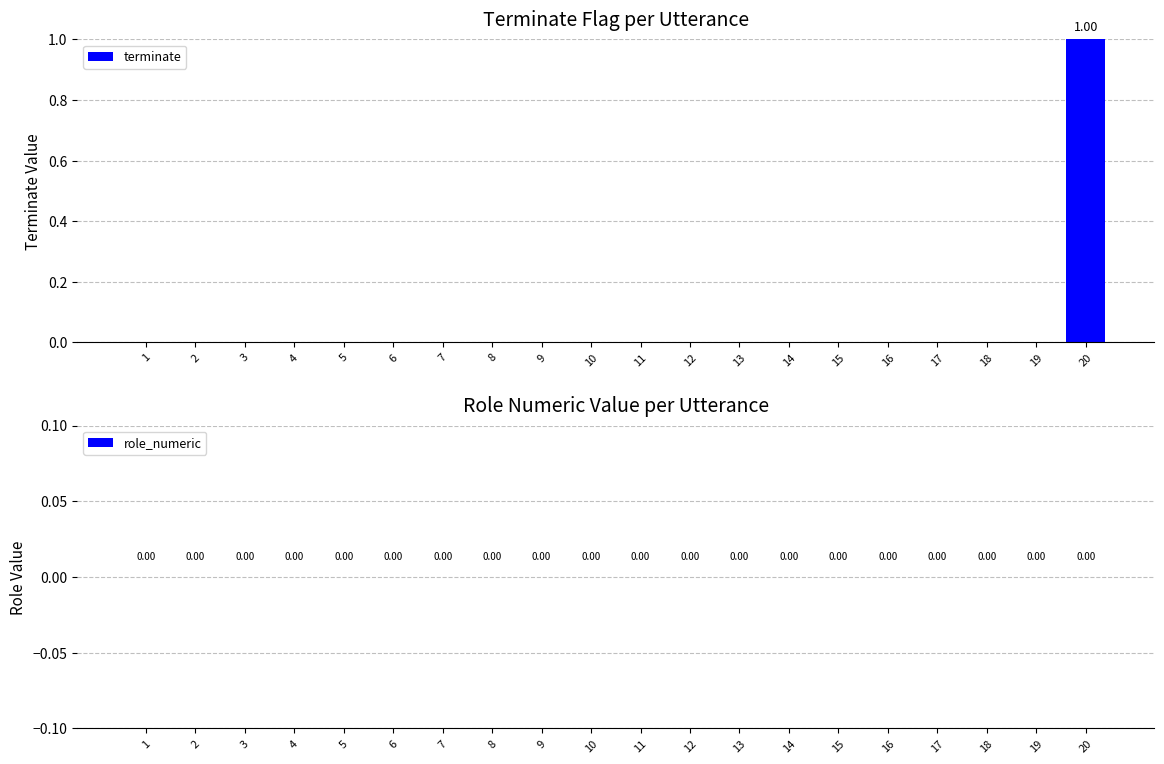

Between 3 and 20, which is larger?

20